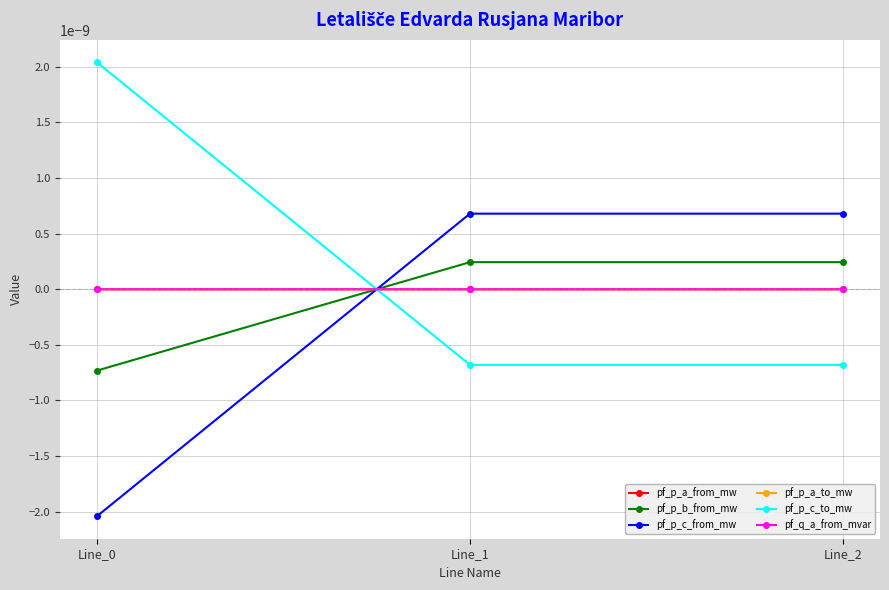

At which category is the sum across all series the highest?

Line_1